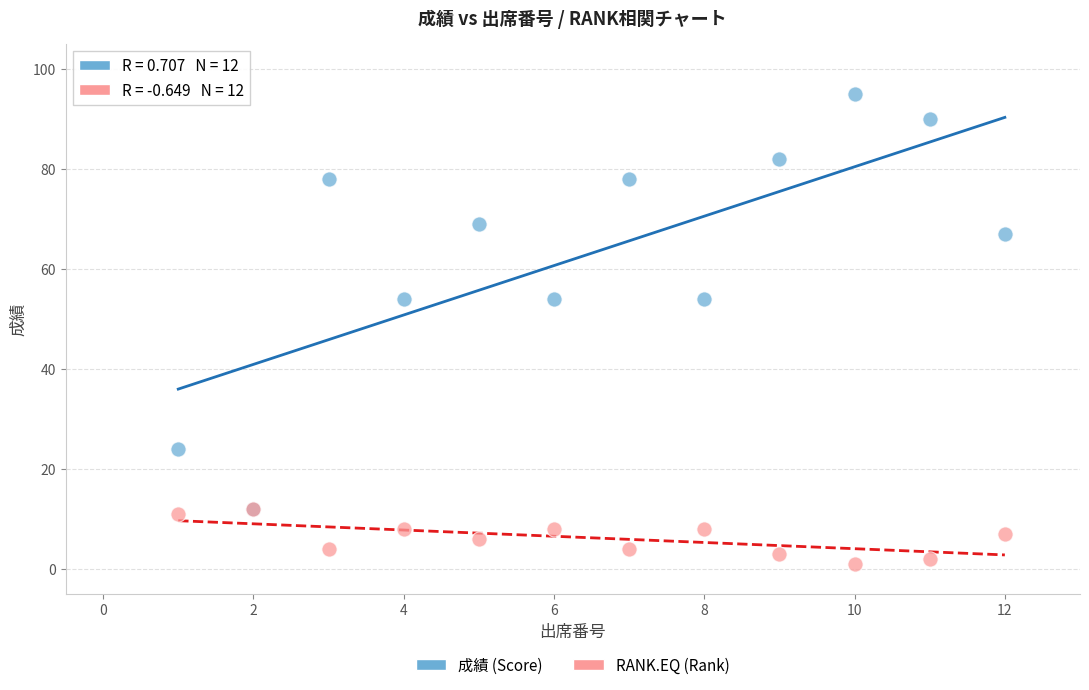

What are all the series names shown in the legend?

成績 (Score), RANK.EQ (Rank)